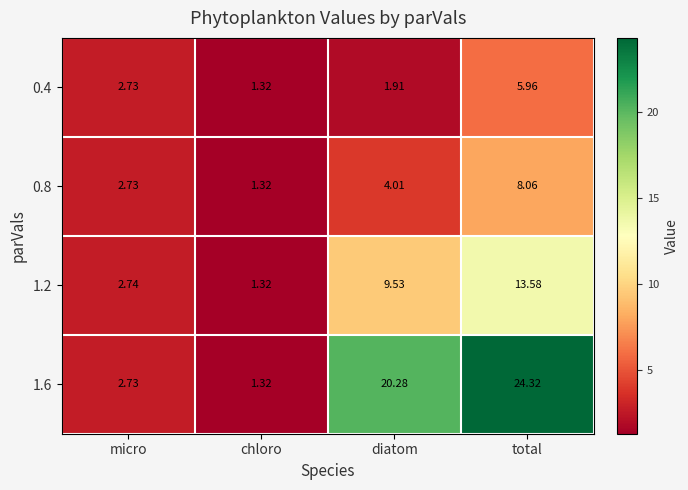

Between chloro and total, which series saw the biggest shift?

1.6